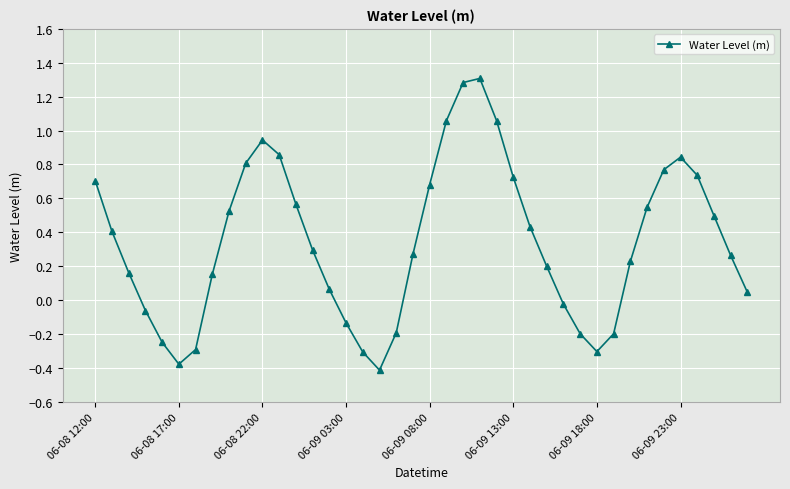

What is the sum of all values?

13.7